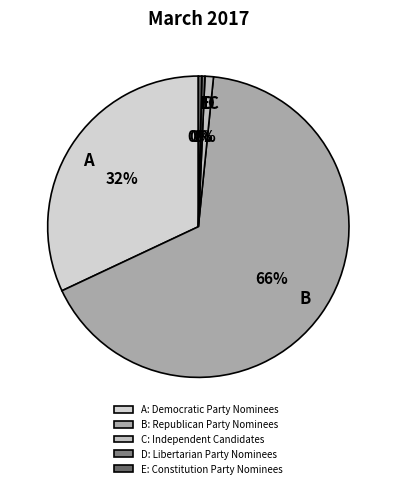

What is the ratio of the value at E to the value at D?

1.1